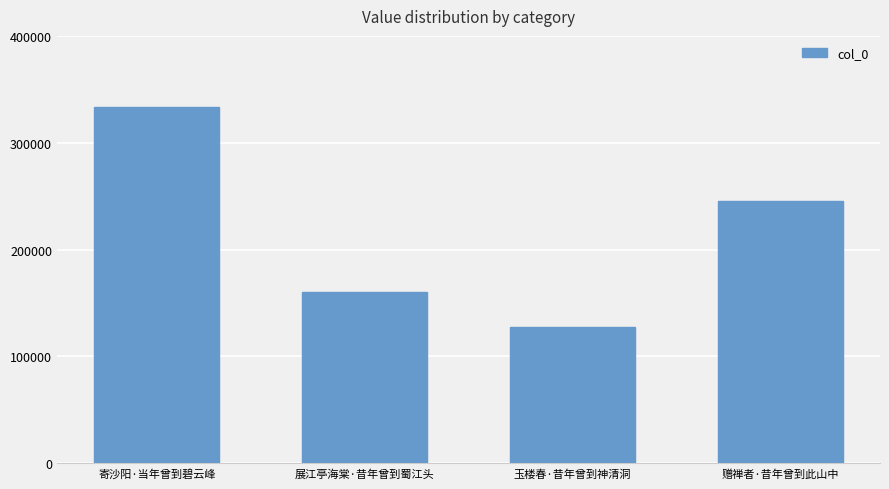

Rank the categories by value from highest to lowest.

寄沙阳·当年曾到碧云峰, 赠禅者·昔年曾到此山中, 展江亭海棠·昔年曾到蜀江头, 玉楼春·昔年曾到神清洞